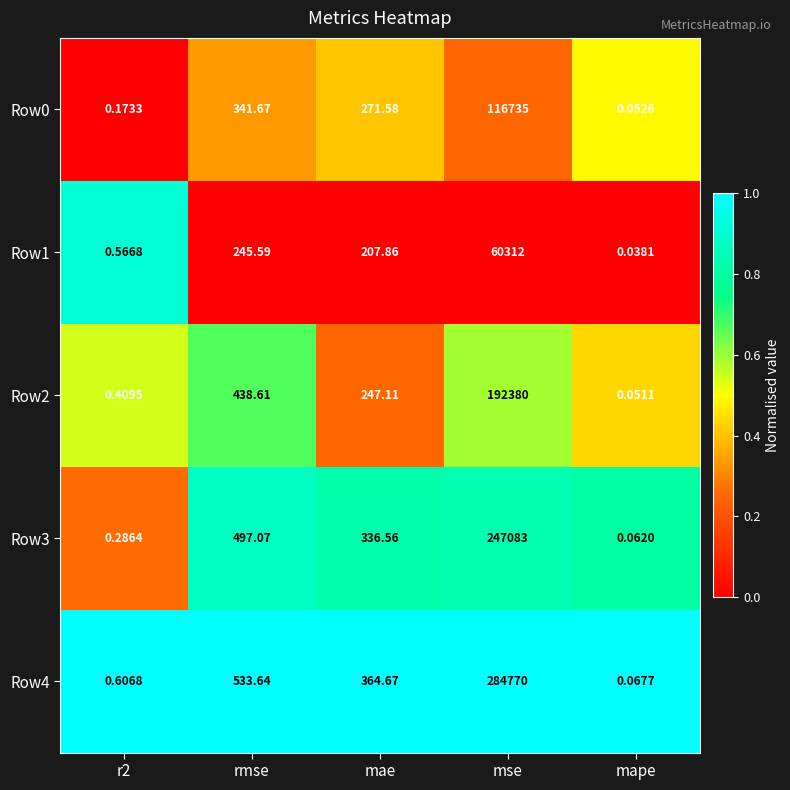

Is the value of Row3 at mape greater than the value of Row4 at mape?

No